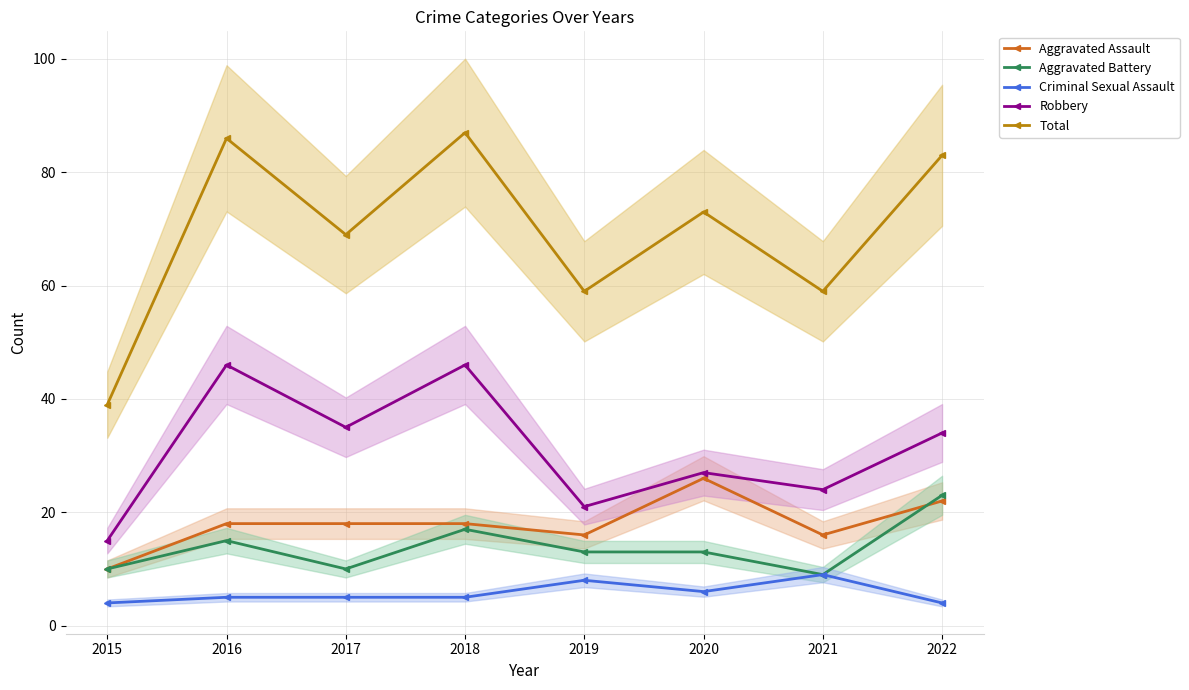

At which label is Criminal Sexual Assault closest to 6?

2020